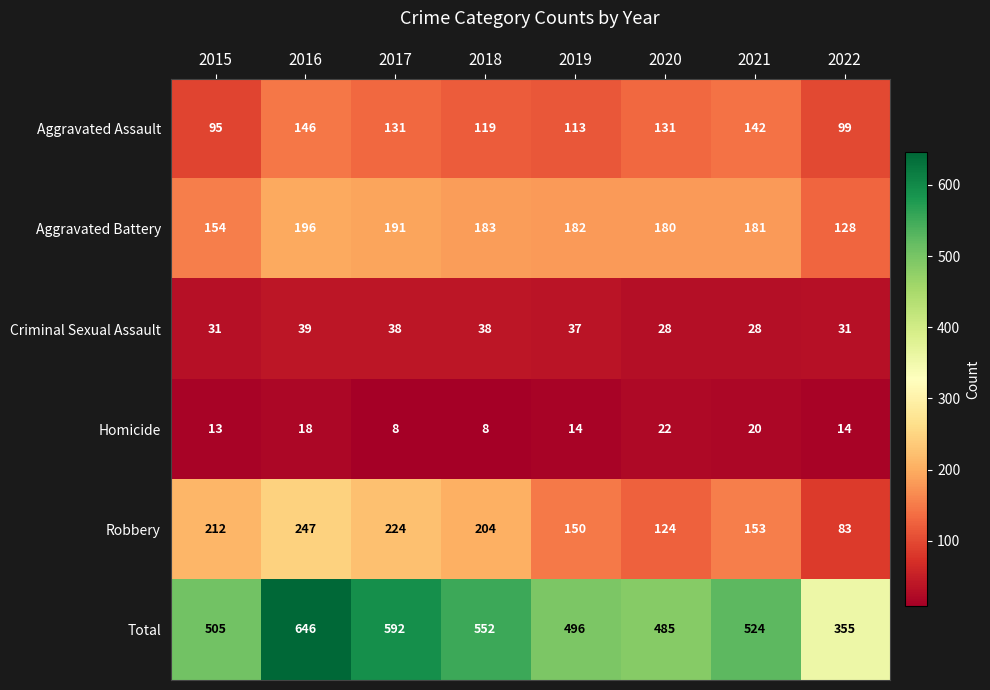

The value of Homicide at 2020 is 36. True or false?

False